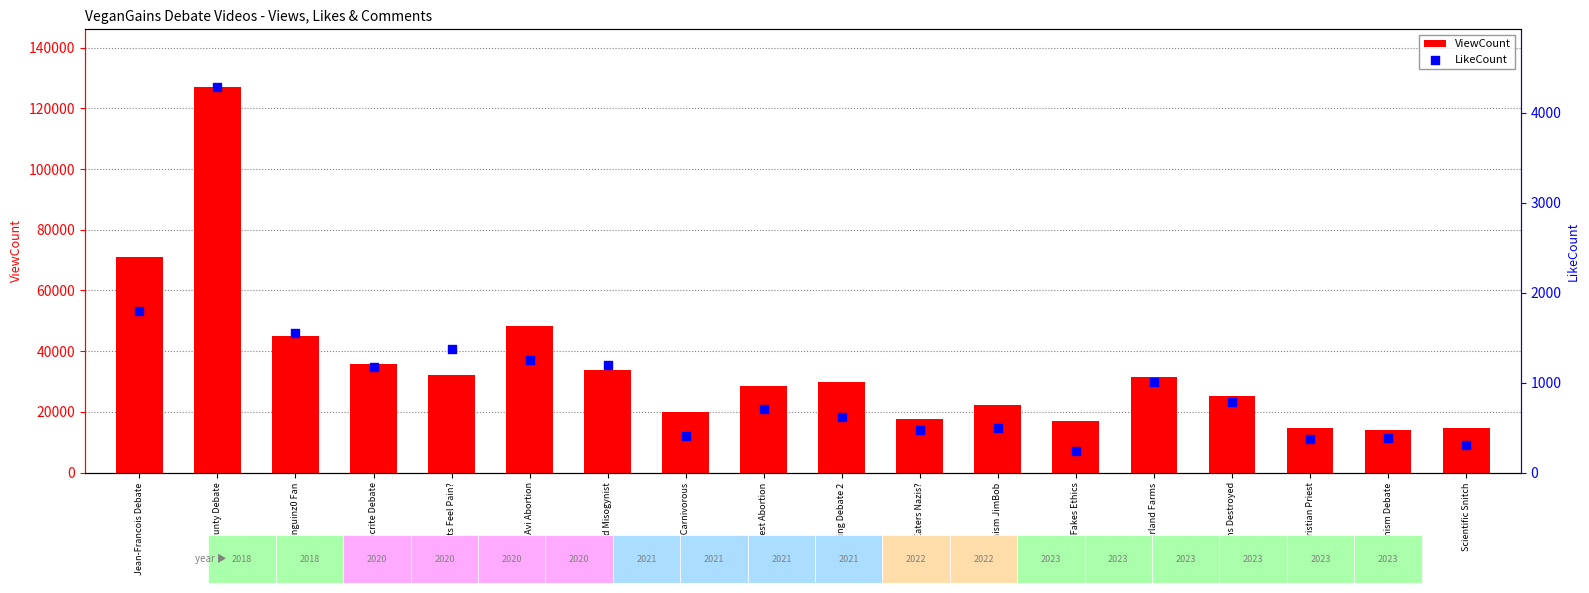

What are all the series names shown in the legend?

ViewCount, LikeCount